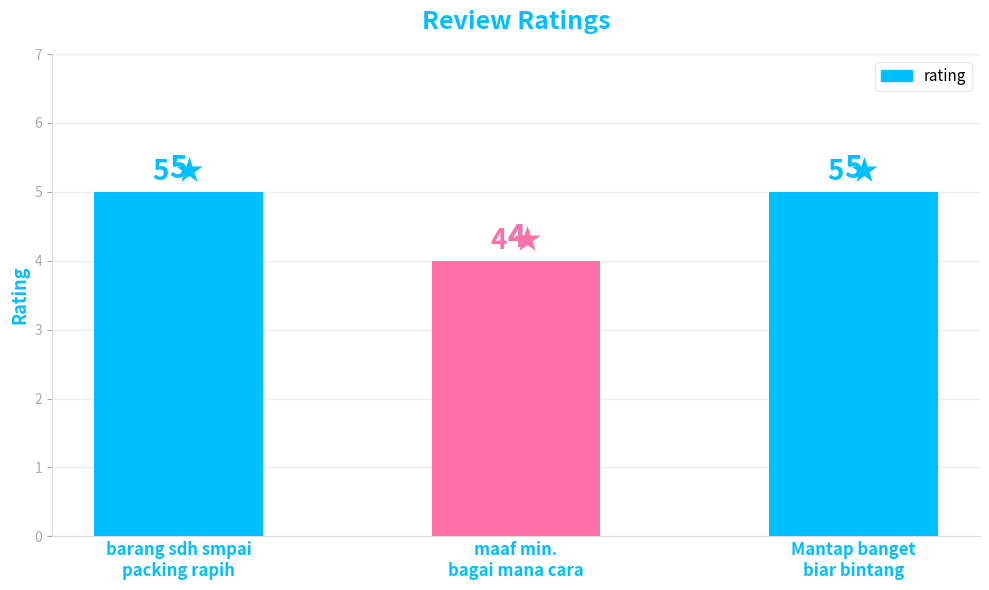

What is the label of the 2nd bar from the right?

maaf min.
bagai mana cara